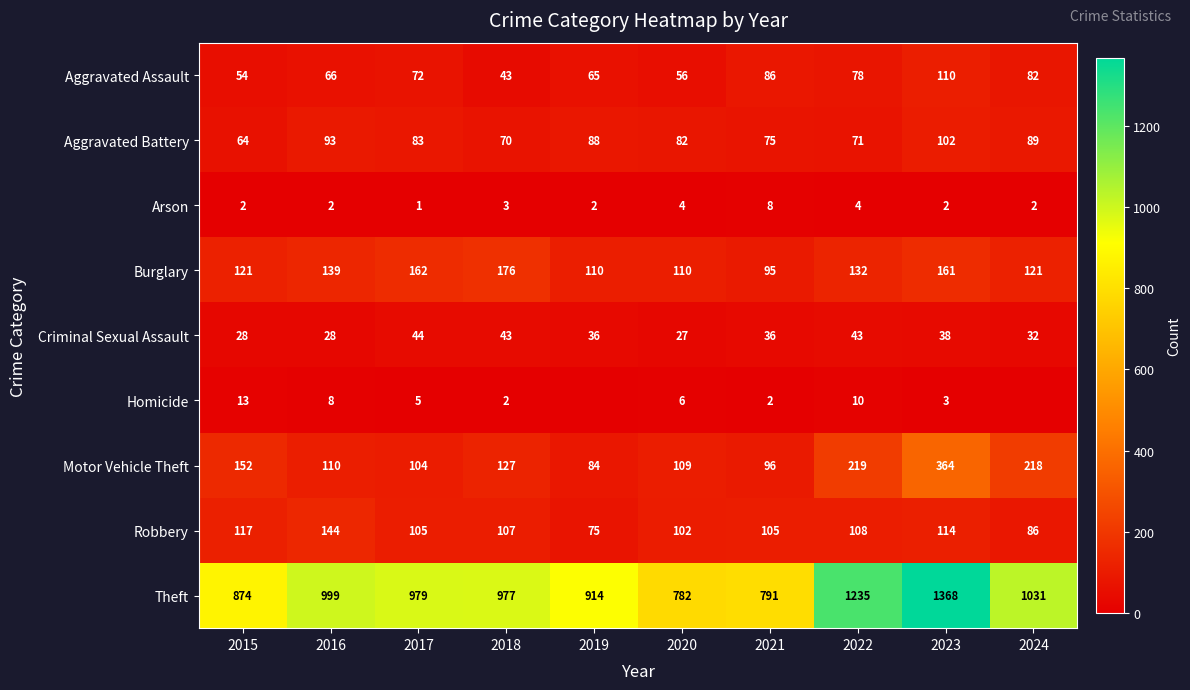

At which category is the sum across all series the highest?

2023